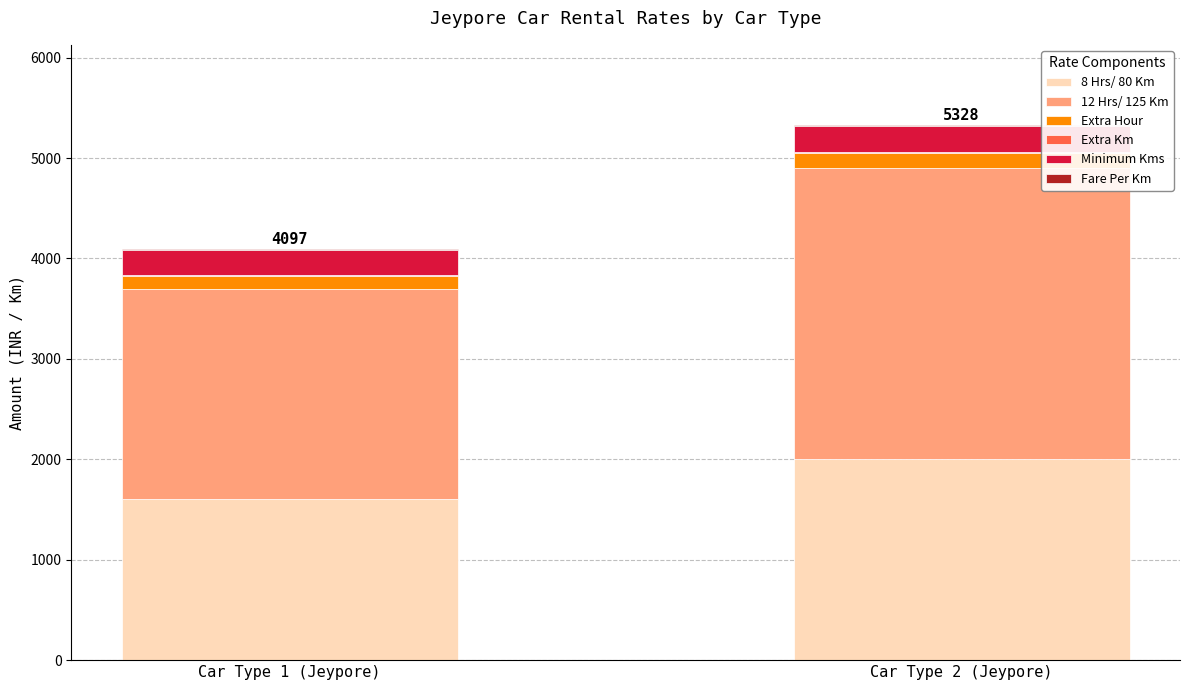

Which category has the highest value in the 8 Hrs/ 80 Km series?

Car Type 2 (Jeypore)